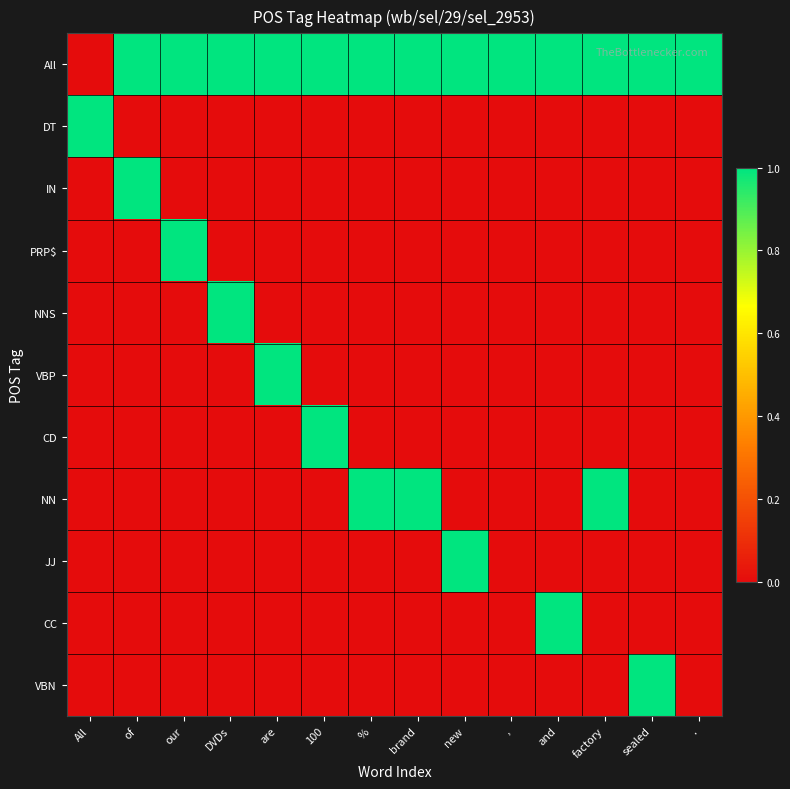

Reading left to right, transcribe all the data shown in this chart.

All: All=0	of=1	our=2	DVDs=3	are=4	100=5	%=6	brand=7	new=8	,=9	and=10	factory=11	sealed=12	.=13
DT: All=1	of=0	our=0	DVDs=0	are=0	100=0	%=0	brand=0	new=0	,=0	and=0	factory=0	sealed=0	.=0
IN: All=0	of=1	our=0	DVDs=0	are=0	100=0	%=0	brand=0	new=0	,=0	and=0	factory=0	sealed=0	.=0
PRP$: All=0	of=0	our=1	DVDs=0	are=0	100=0	%=0	brand=0	new=0	,=0	and=0	factory=0	sealed=0	.=0
NNS: All=0	of=0	our=0	DVDs=1	are=0	100=0	%=0	brand=0	new=0	,=0	and=0	factory=0	sealed=0	.=0
VBP: All=0	of=0	our=0	DVDs=0	are=1	100=0	%=0	brand=0	new=0	,=0	and=0	factory=0	sealed=0	.=0
CD: All=0	of=0	our=0	DVDs=0	are=0	100=1	%=0	brand=0	new=0	,=0	and=0	factory=0	sealed=0	.=0
NN: All=0	of=0	our=0	DVDs=0	are=0	100=0	%=1	brand=1	new=0	,=0	and=0	factory=1	sealed=0	.=0
JJ: All=0	of=0	our=0	DVDs=0	are=0	100=0	%=0	brand=0	new=1	,=0	and=0	factory=0	sealed=0	.=0
CC: All=0	of=0	our=0	DVDs=0	are=0	100=0	%=0	brand=0	new=0	,=0	and=1	factory=0	sealed=0	.=0
VBN: All=0	of=0	our=0	DVDs=0	are=0	100=0	%=0	brand=0	new=0	,=0	and=0	factory=0	sealed=1	.=0